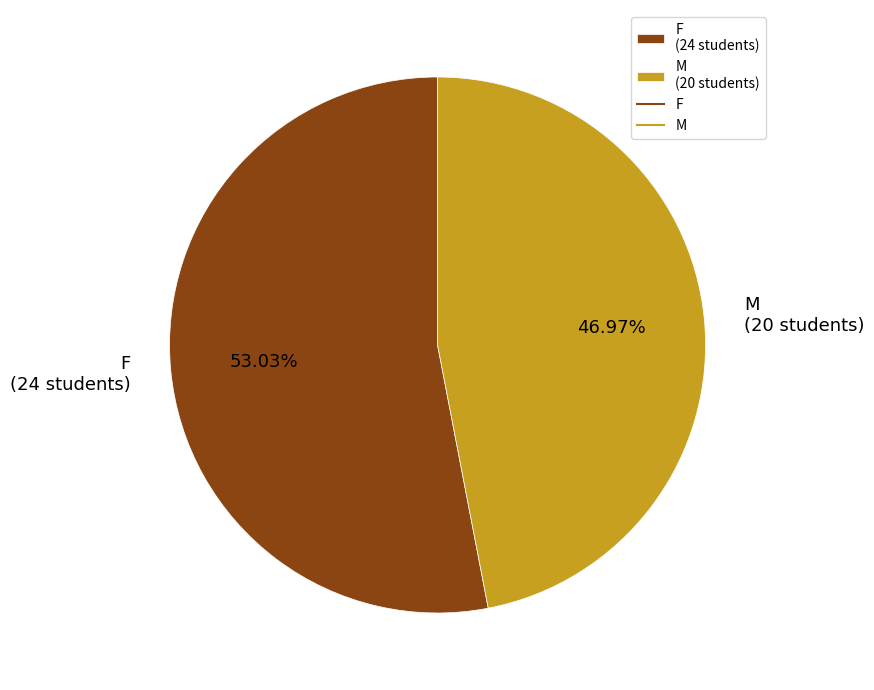

Is the sum of F (24 students) and M (20 students) greater than half?

Yes